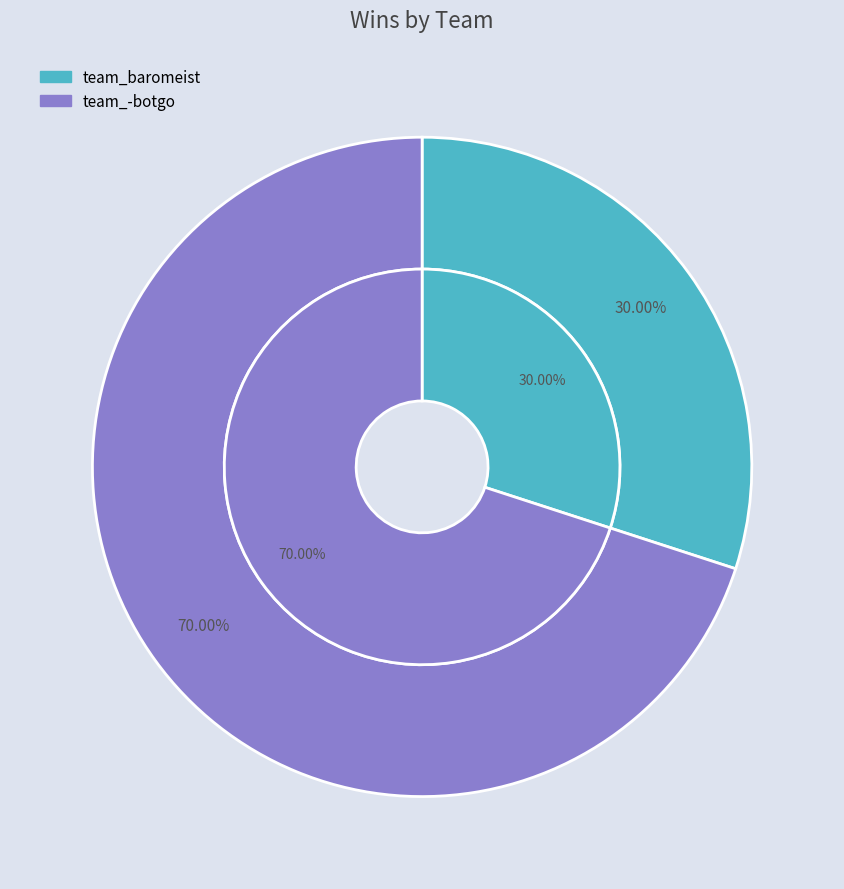

What portion of the pie excludes team_baromeist?

70.0%